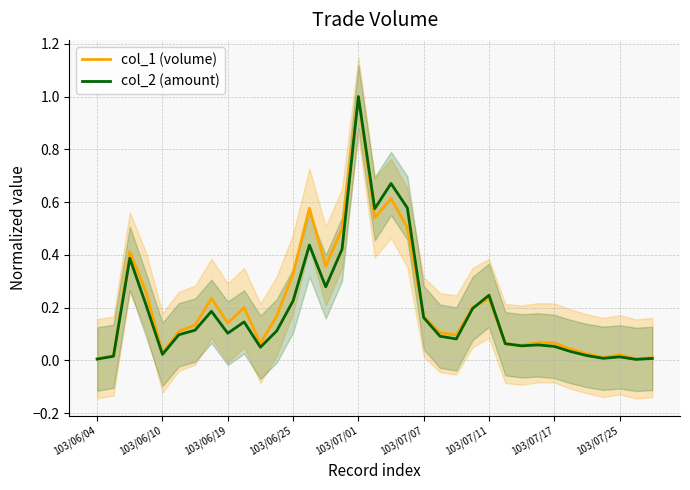

Is it true that col_1 (volume) equals 0.0 at 34?

False